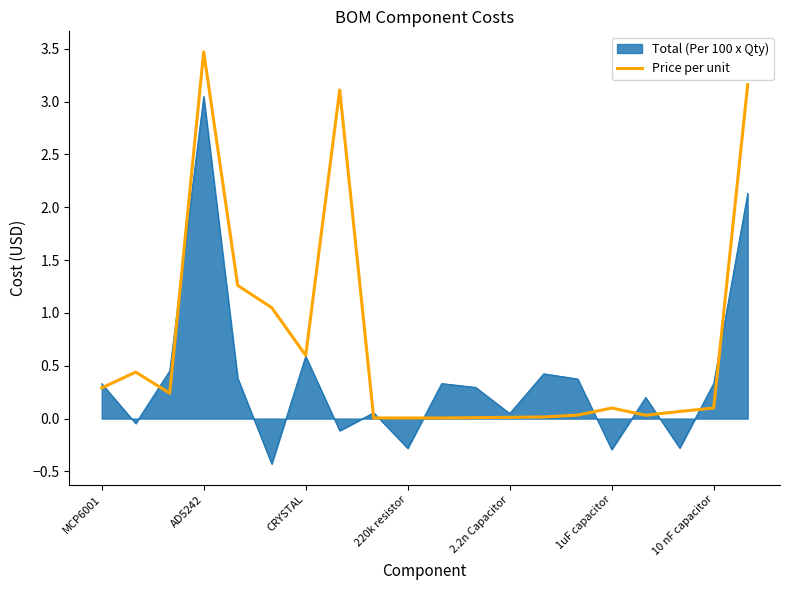

What is the smallest value displayed?

-0.4